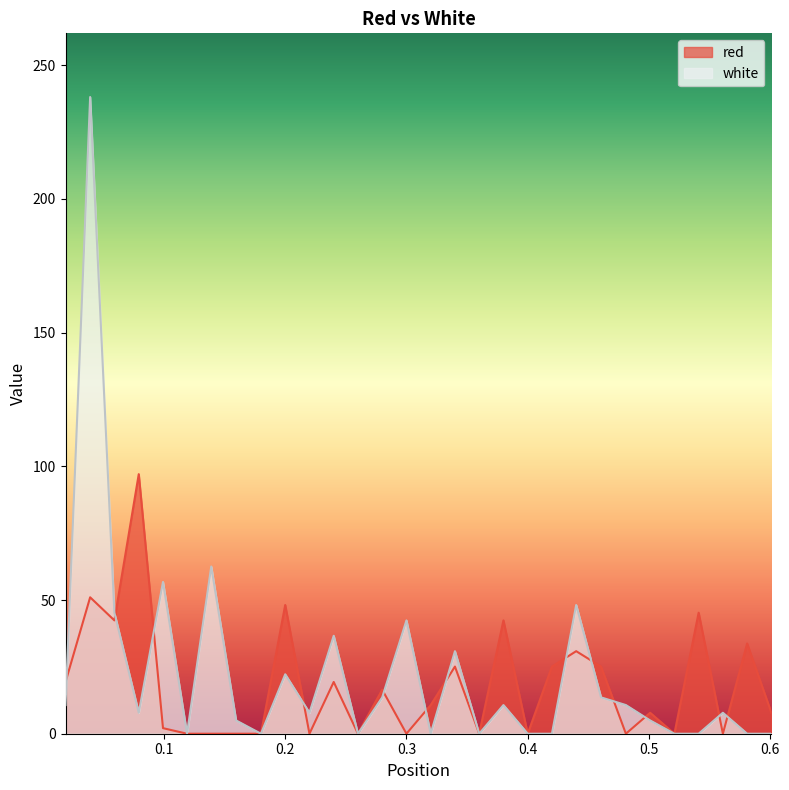

The white series shows 0.0 at 0.32. True or false?

True